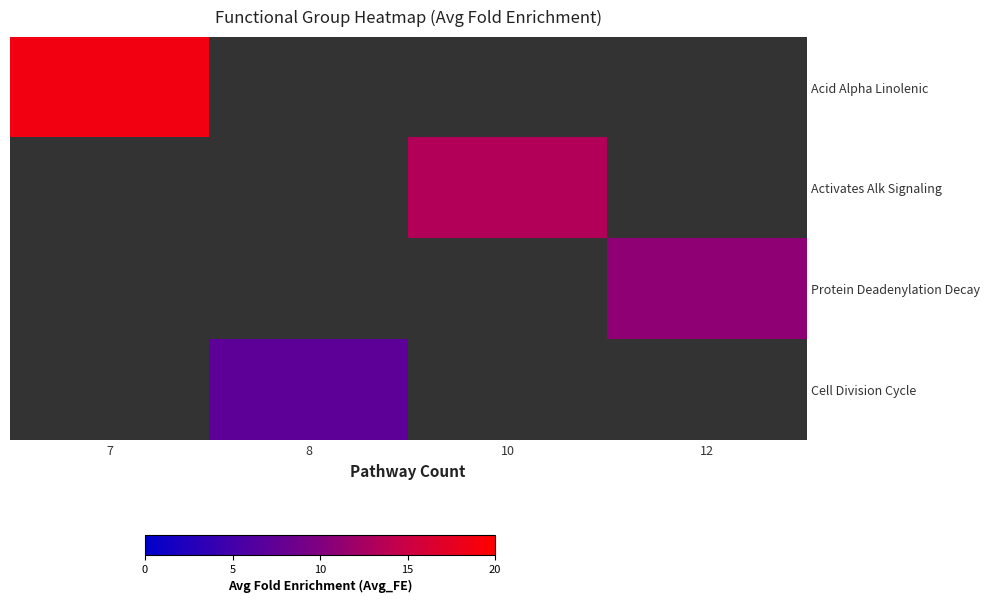

At which label does Activates Alk Signaling first exceed 13?

10